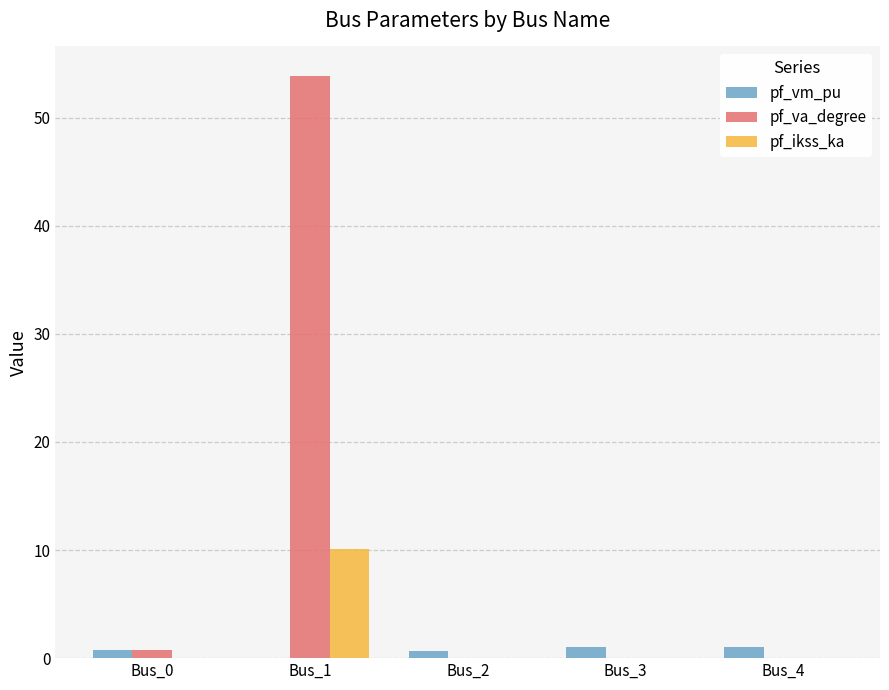

Which series changed the most between Bus_1 and Bus_4?

pf_va_degree